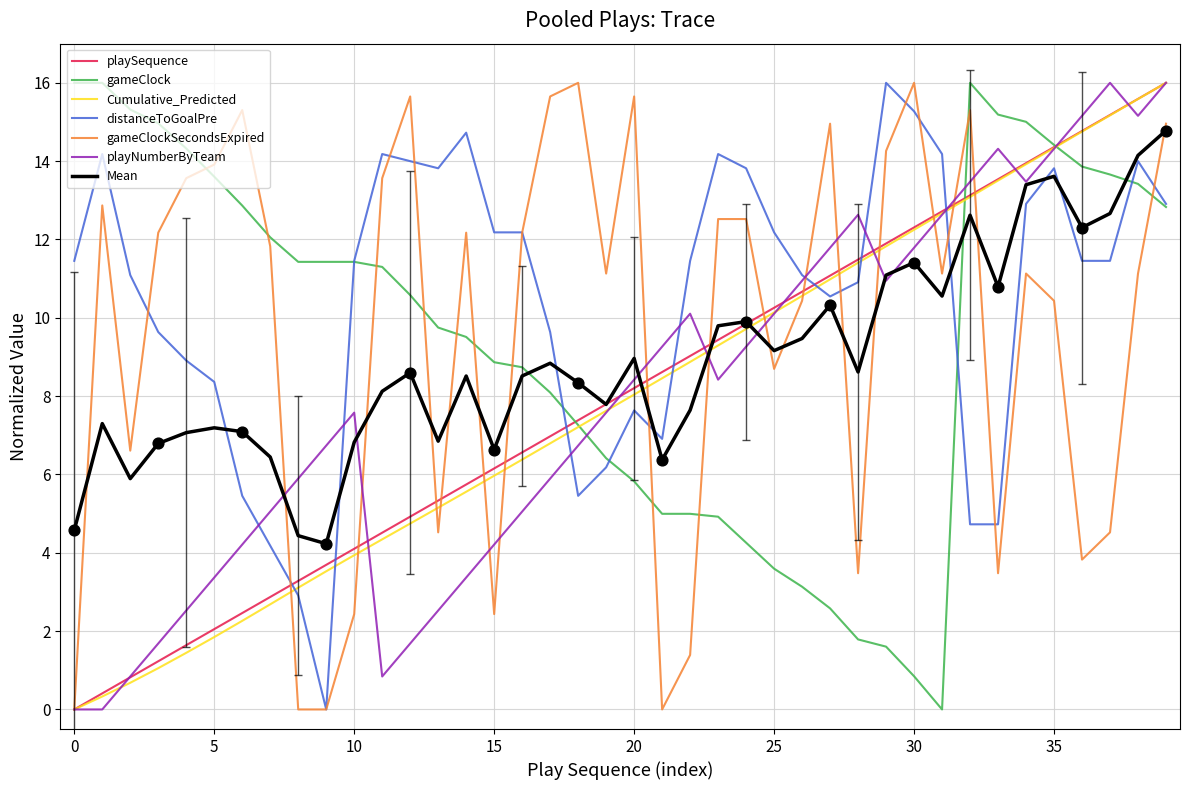

What is the greatest value displayed?

16.0